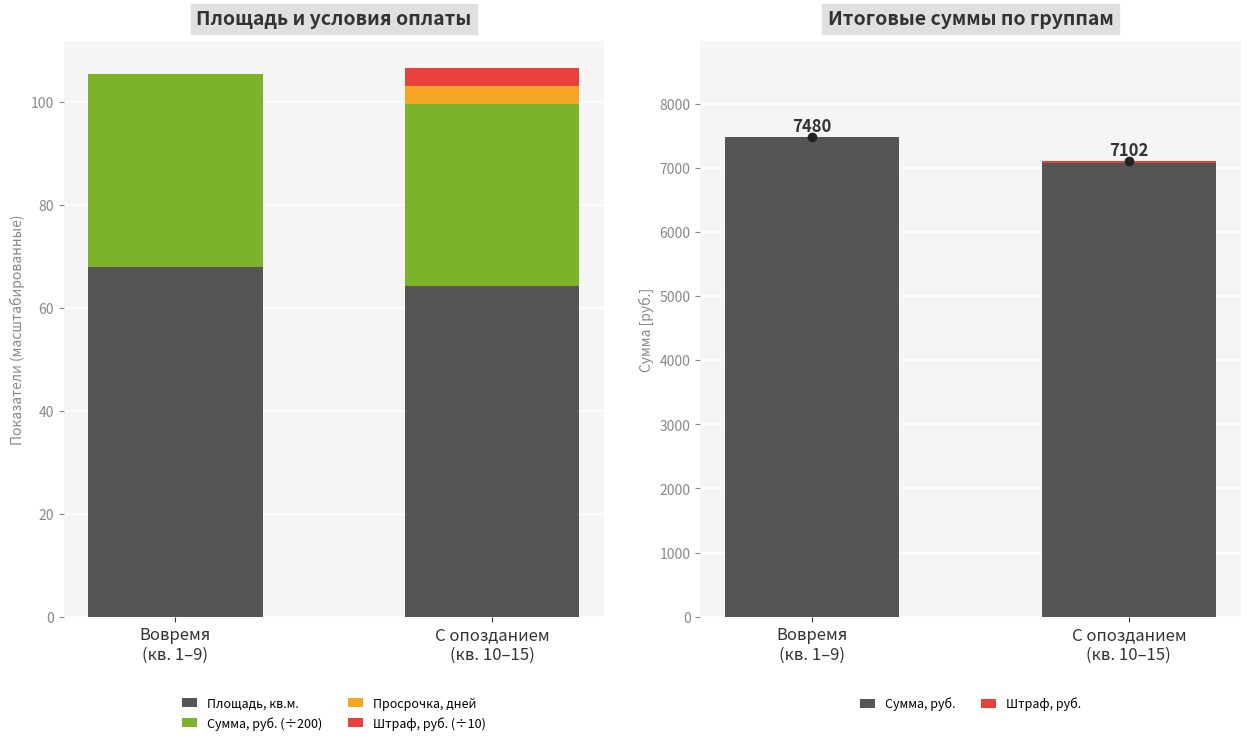

At which label does Сумма, руб. (÷200) reach its peak?

Вовремя
(кв. 1–9)